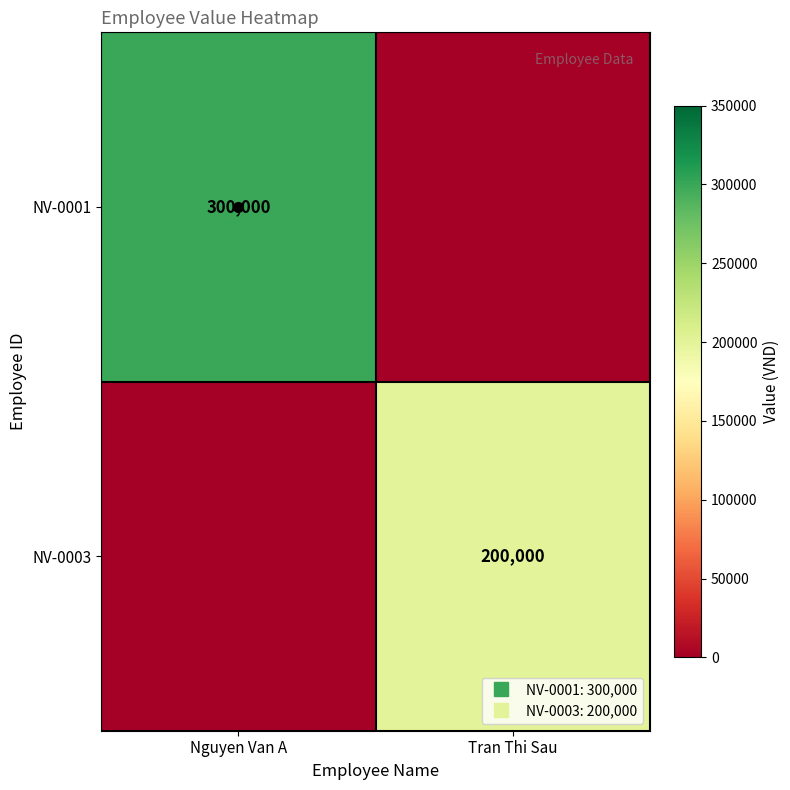

The NV-0001 series shows -145167 at Tran Thi Sau. True or false?

False